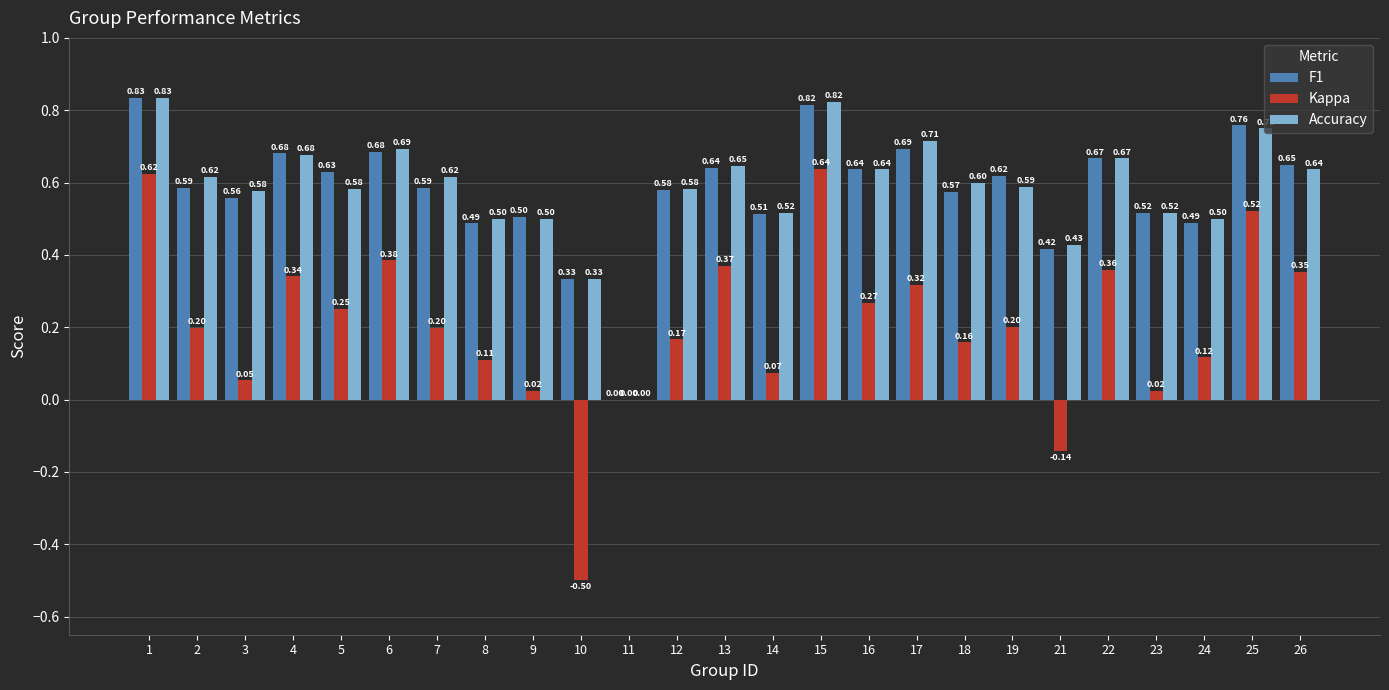

Count the number of data series in this chart.

3